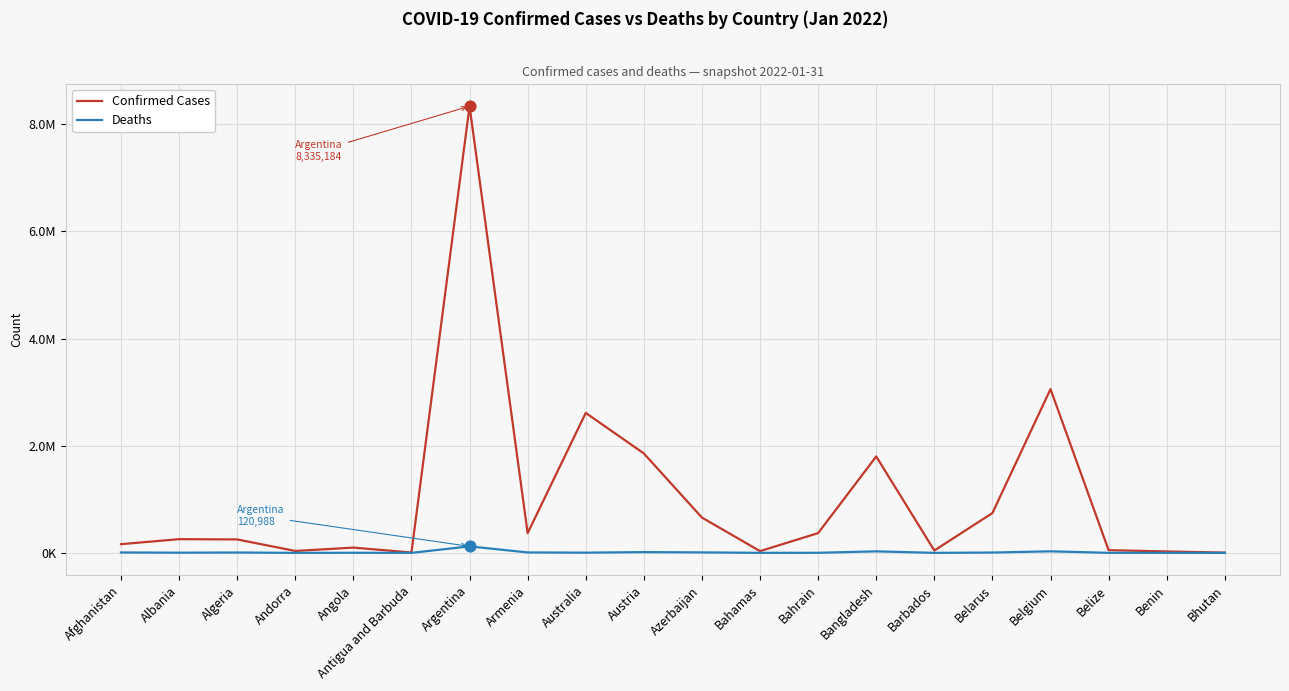

What are all the series names shown in the legend?

Confirmed Cases, Deaths